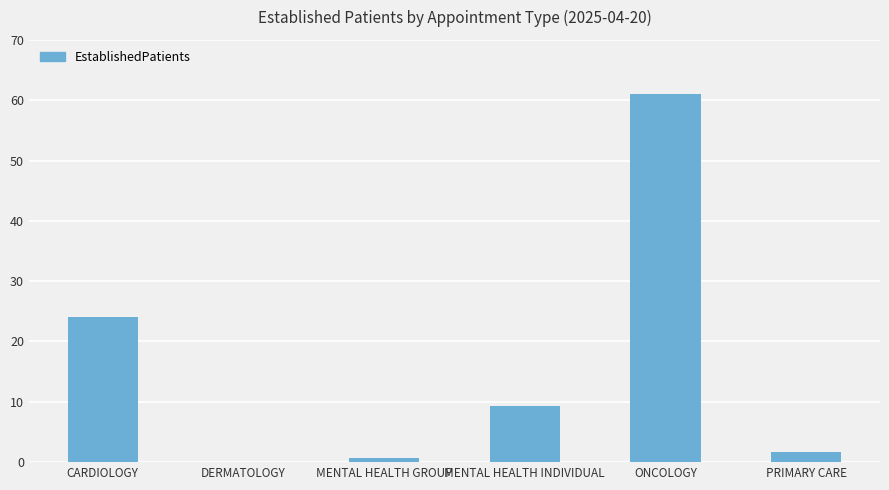

What is the sum of the values at ONCOLOGY and MENTAL HEALTH INDIVIDUAL?

70.3